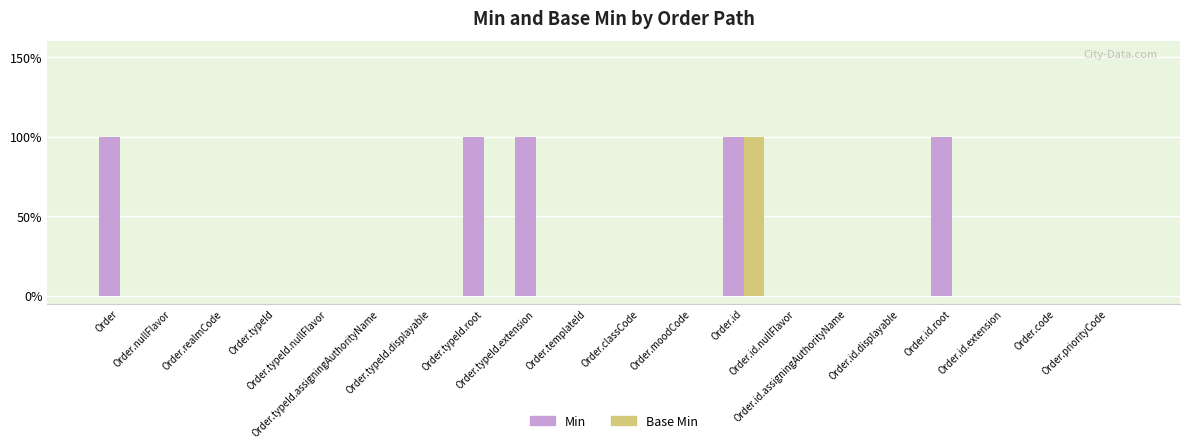

Is it true that Min equals 0 at Order.priorityCode?

True